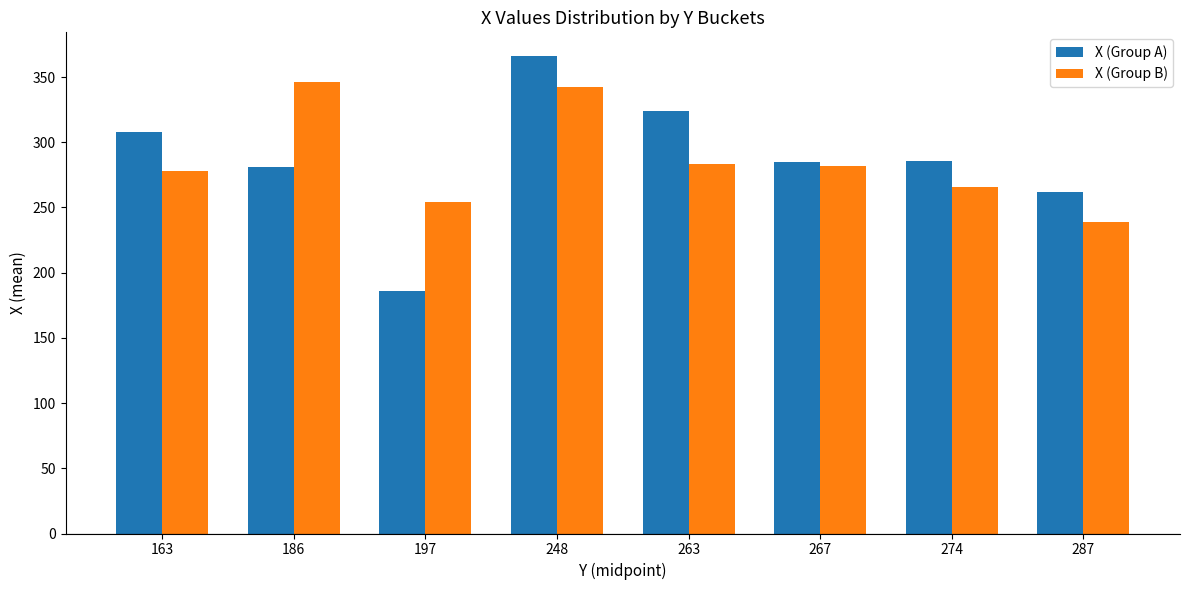

How many data points in X (Group A) are less than 286?

4